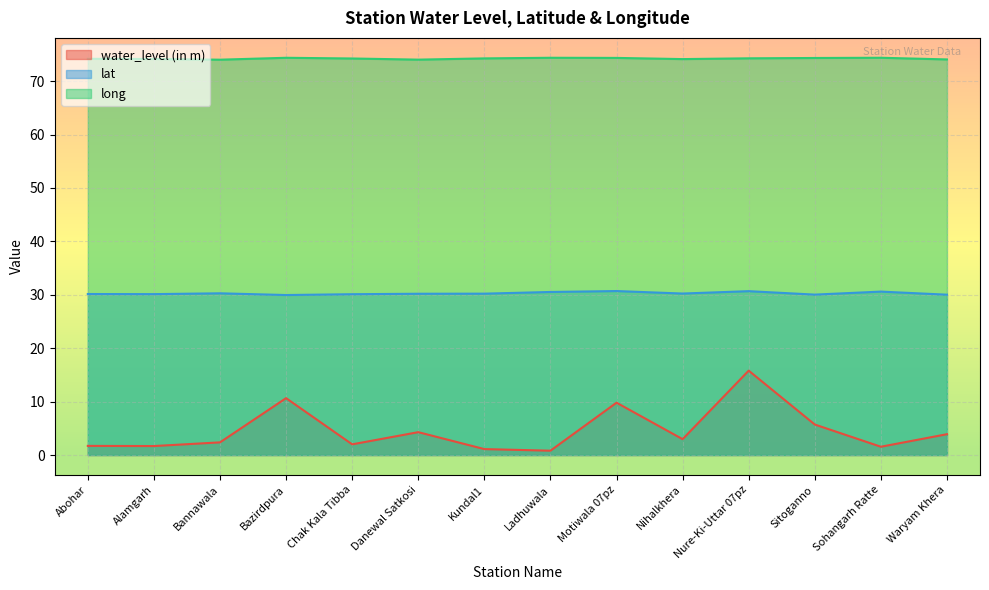

At which label is long closest to 74?

Bannawala